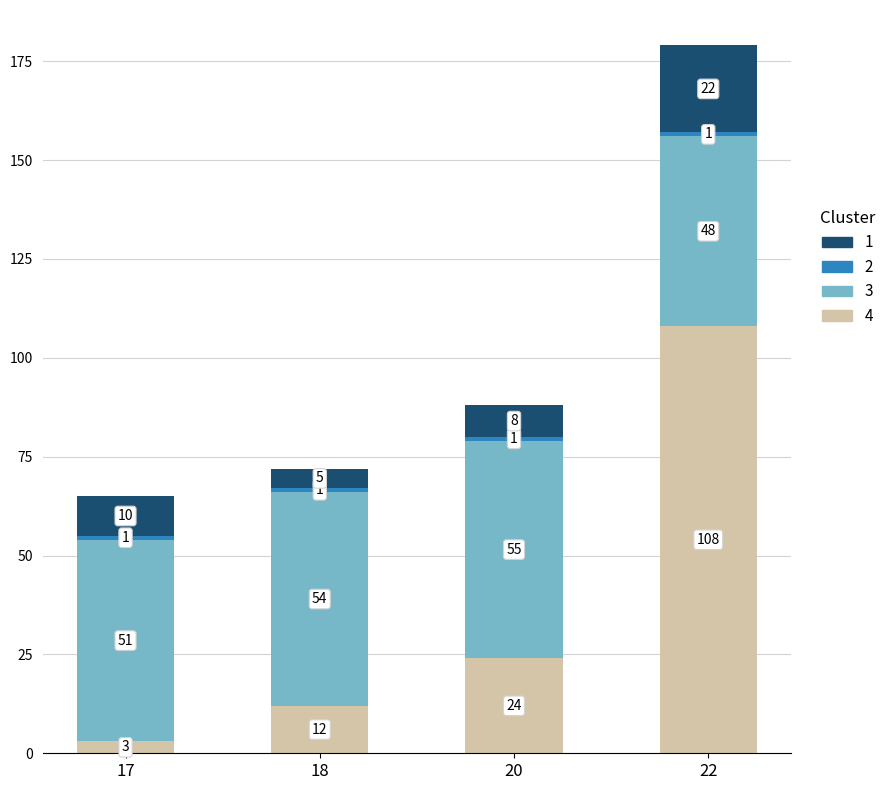

At which category is the sum across all series the highest?

22